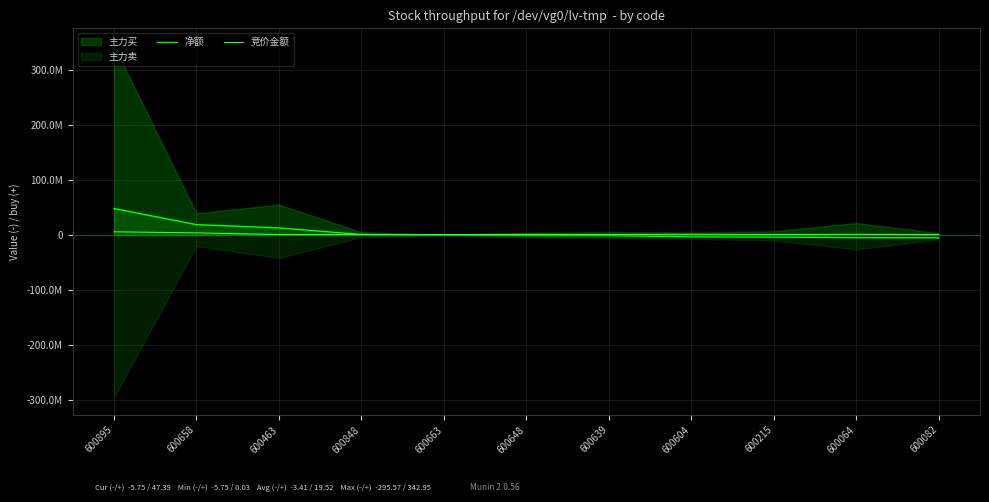

How many lines are shown in the chart?

2